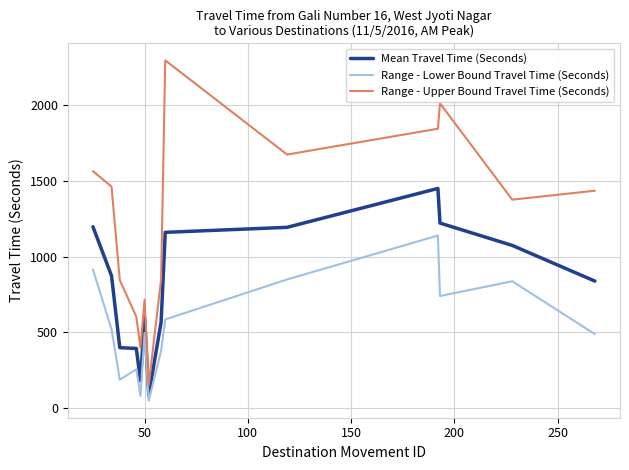

True or false: Mean Travel Time (Seconds) and Range - Upper Bound Travel Time (Seconds) intersect in this chart.

False